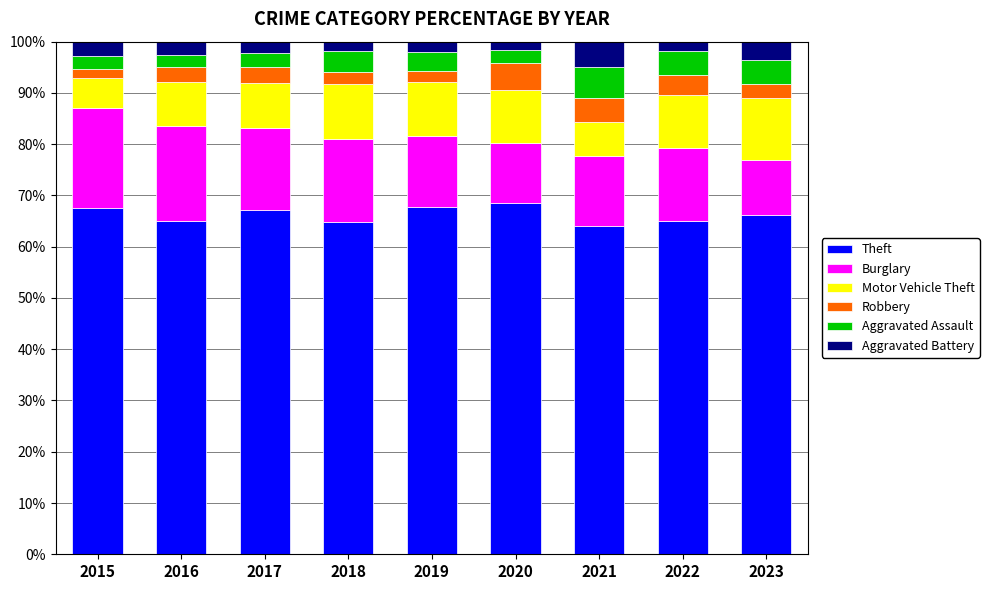

What is the average value of the Theft series?

66.2